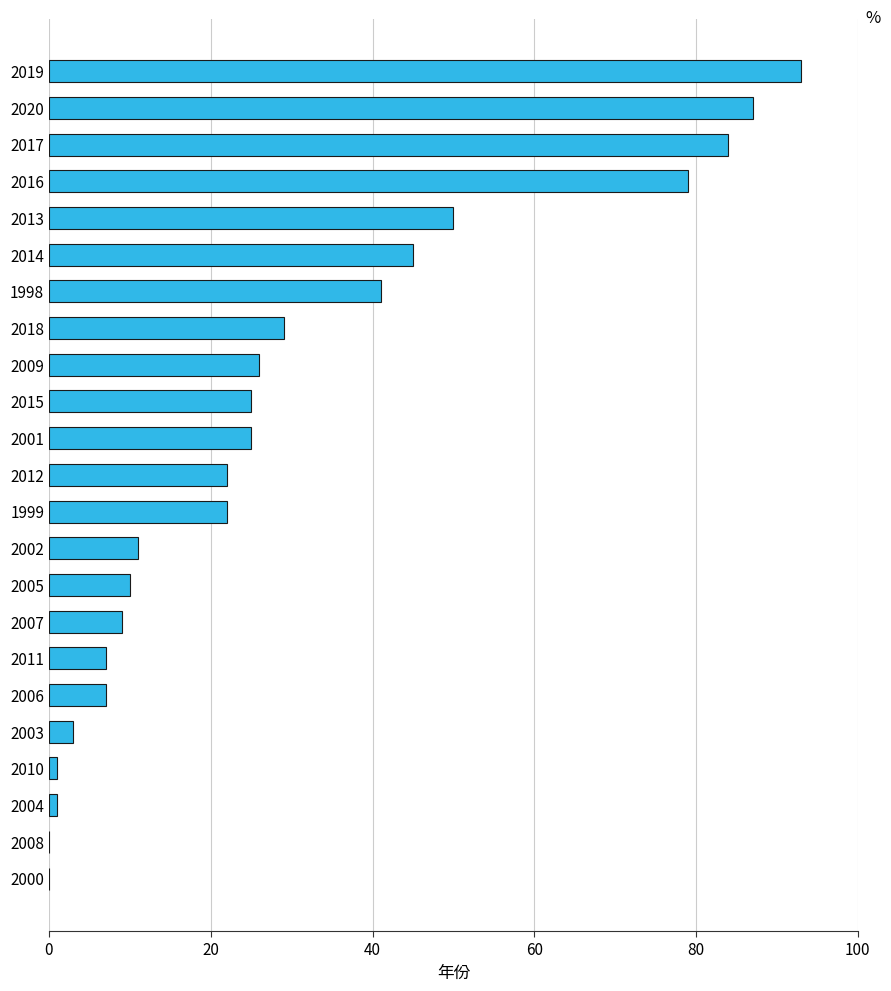

Where is the data nearest to the value 46?

2014